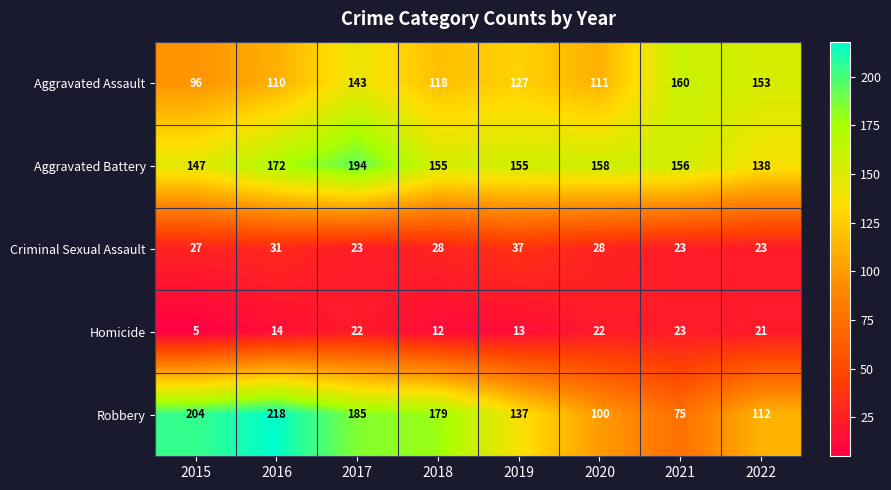

At which category is the sum across all series the highest?

2017